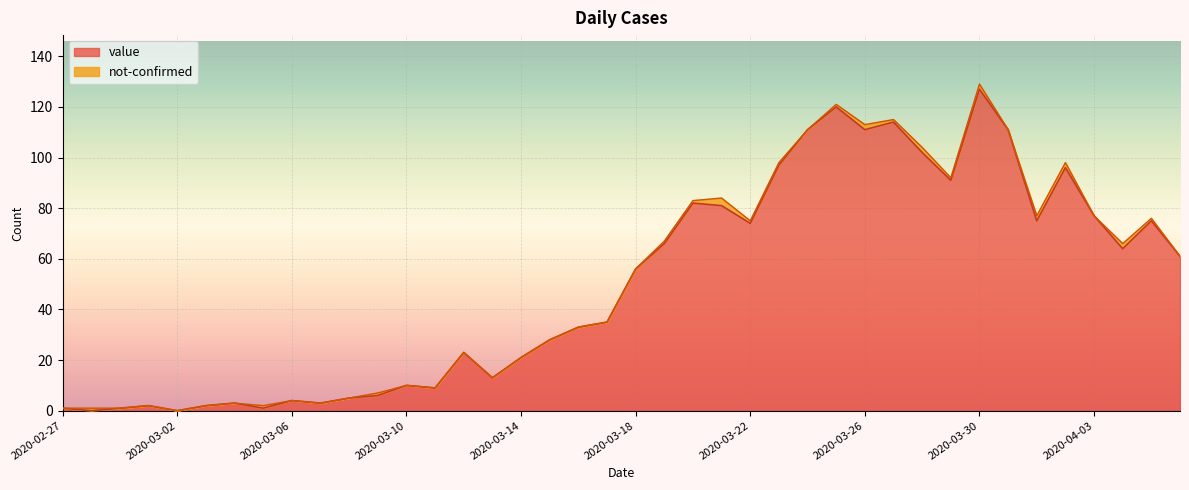

The chart shows a value of 140 at 2020-03-29. True or false?

False